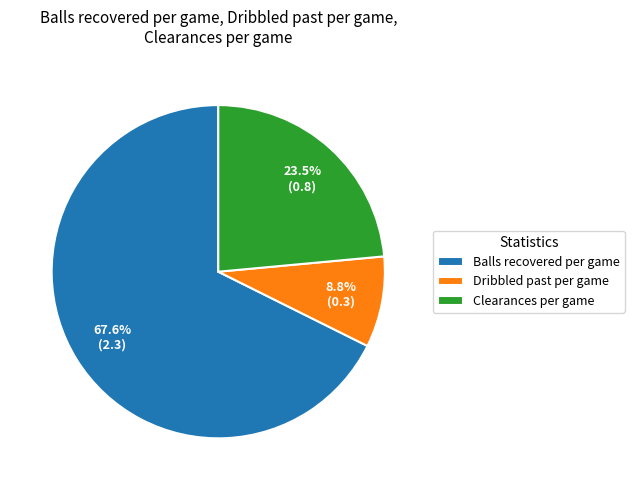

Is it true that Dribbled past per game is 1% of the pie?

False